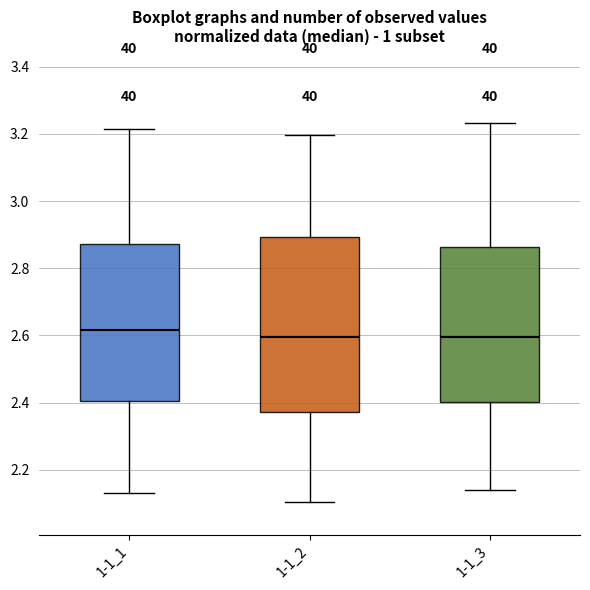

Reading left to right, read every box against the y-axis: the position of its median line, the range the box covers, and the ends of its whiskers. The values are not printed on the chart, so give them approximately, as read against the axis.

1-1_1: median 2.62, box 2.40 to 2.88, whiskers 2.14 to 3.22
1-1_2: median 2.60, box 2.38 to 2.90, whiskers 2.10 to 3.20
1-1_3: median 2.60, box 2.40 to 2.86, whiskers 2.14 to 3.24